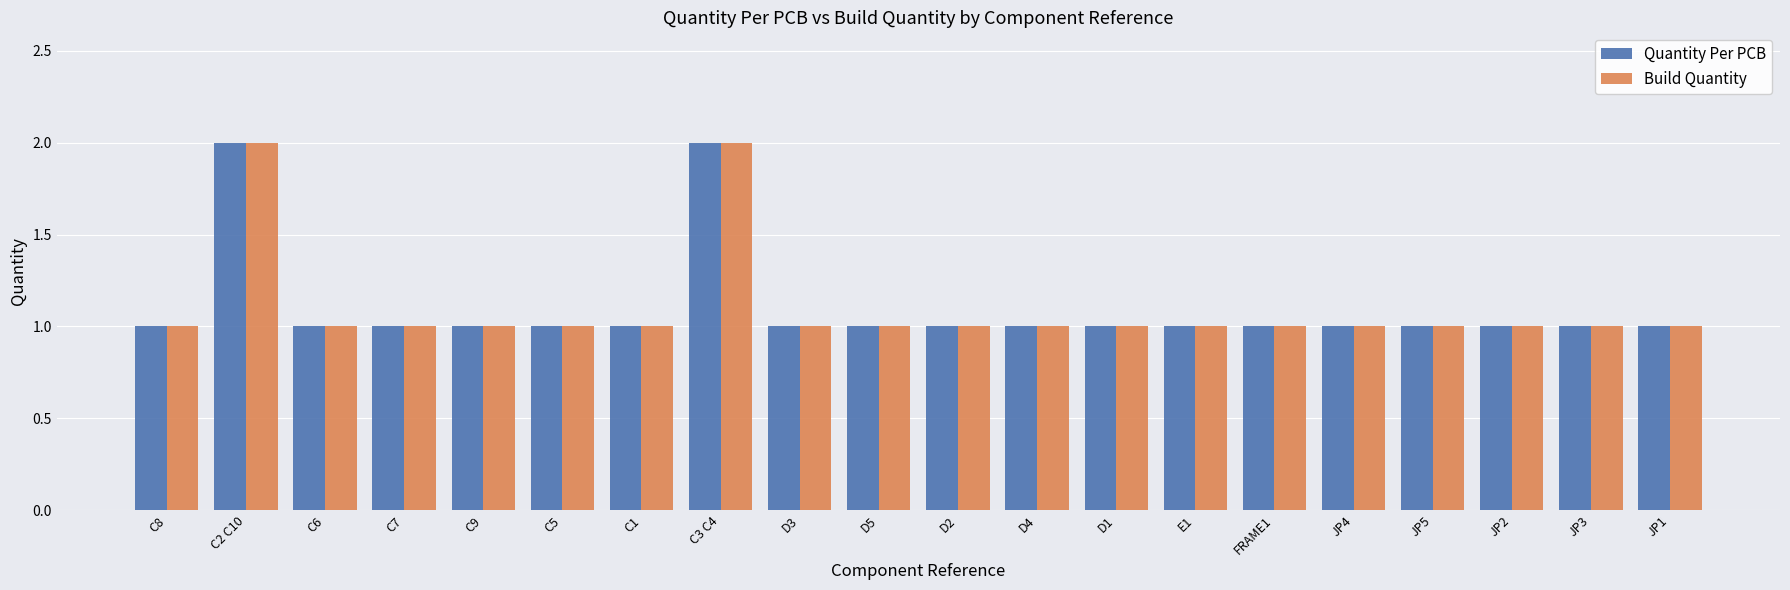

What is the difference between the maximum and second lowest values in the Build Quantity series?

1